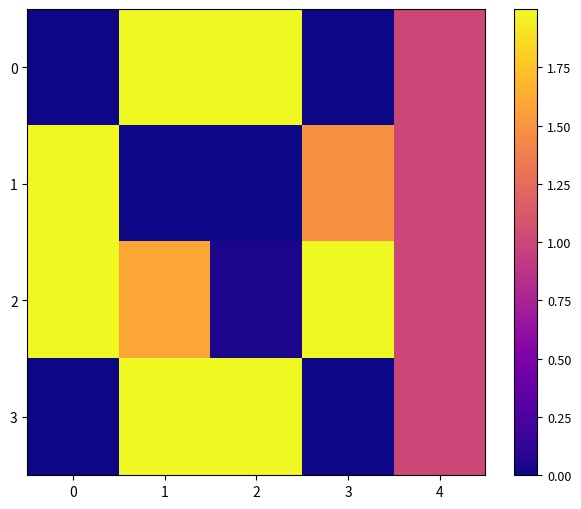

What is the difference between the highest and lowest values at 0?

2.0